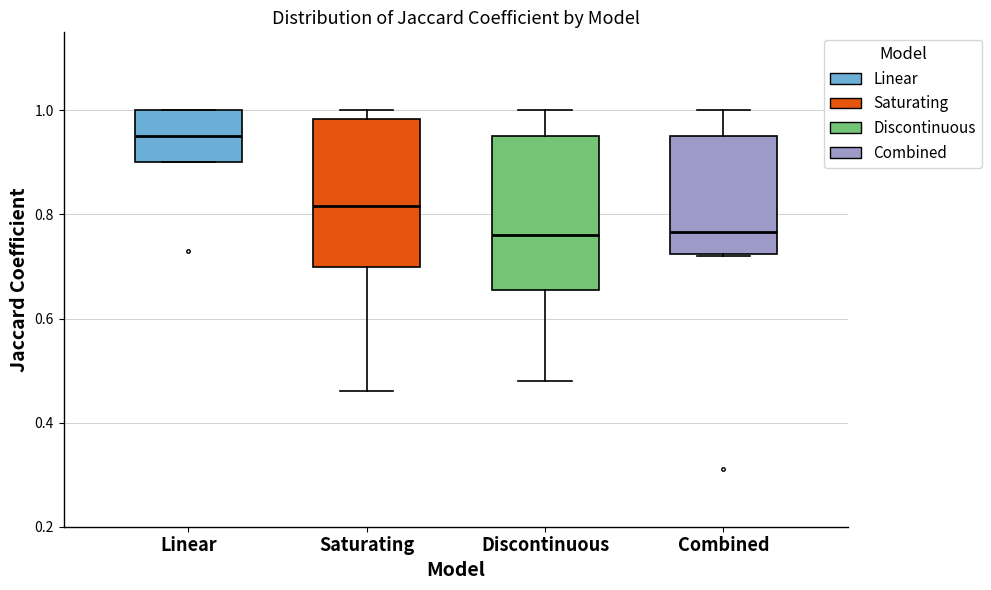

Reading left to right, read every box against the y-axis: the position of its median line, the range the box covers, and the ends of its whiskers. The values are not printed on the chart, so give them approximately, as read against the axis.

Linear: median 0.96, box 0.90 to 1.00, whiskers 0.90 to 1.00
Saturating: median 0.82, box 0.70 to 0.98, whiskers 0.46 to 1.00
Discontinuous: median 0.76, box 0.66 to 0.96, whiskers 0.48 to 1.00
Combined: median 0.76, box 0.72 to 0.96, whiskers 0.72 to 1.00